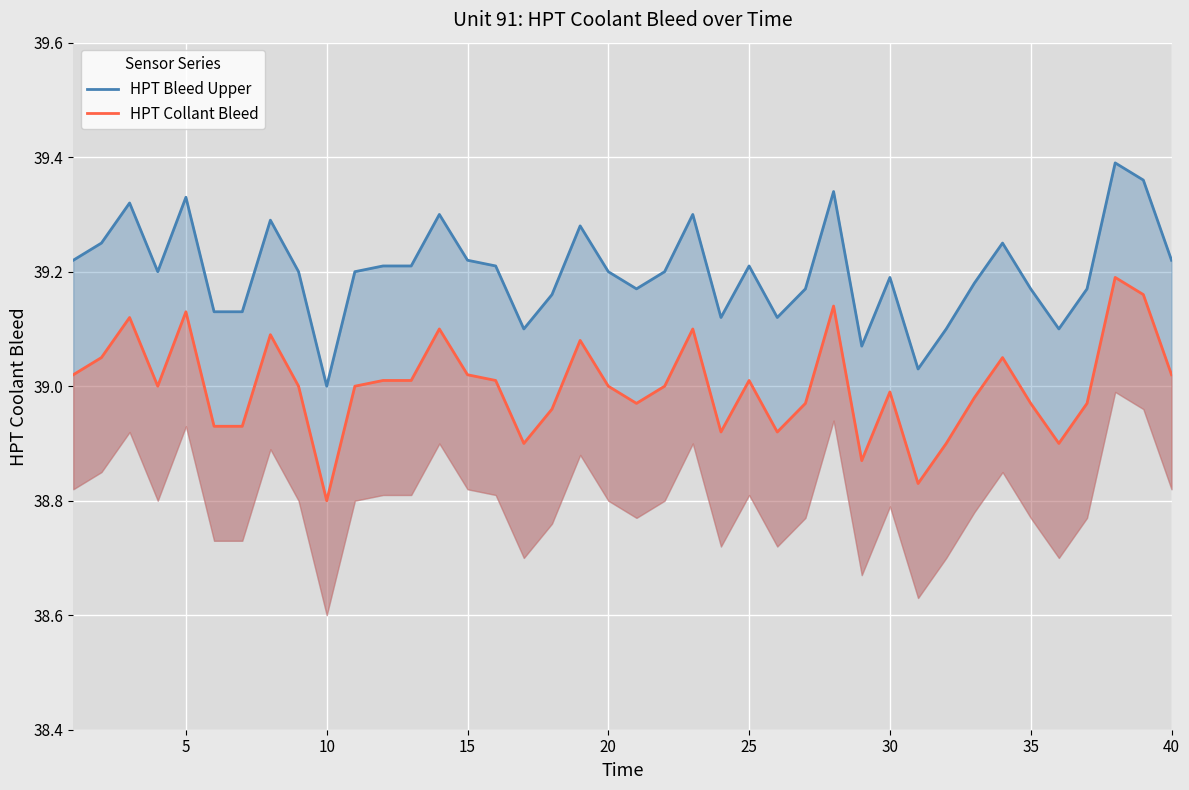

True or false: HPT Bleed Upper and HPT Collant Bleed cross at least once.

False